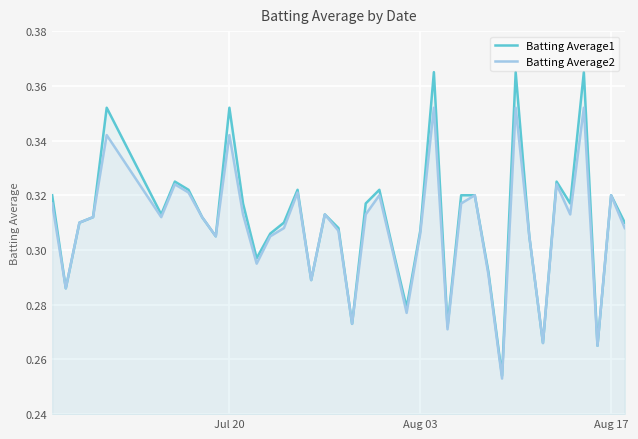

True or false: Batting Average2 and Batting Average1 intersect in this chart.

False